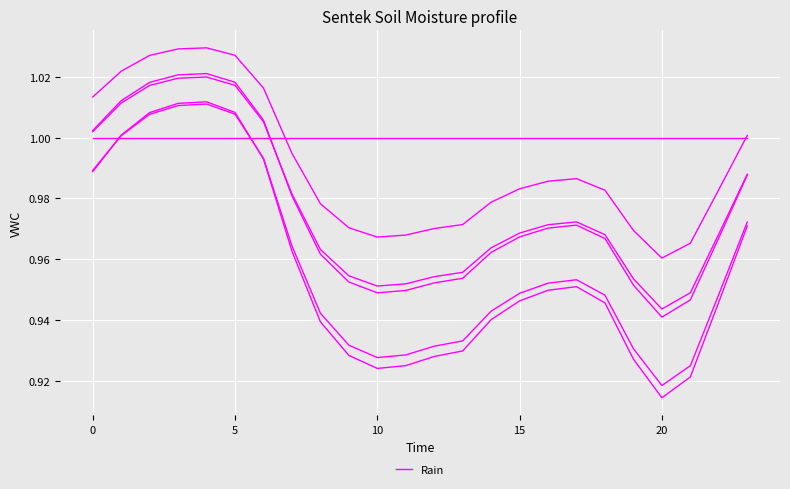

How many lines are shown in the chart?

6